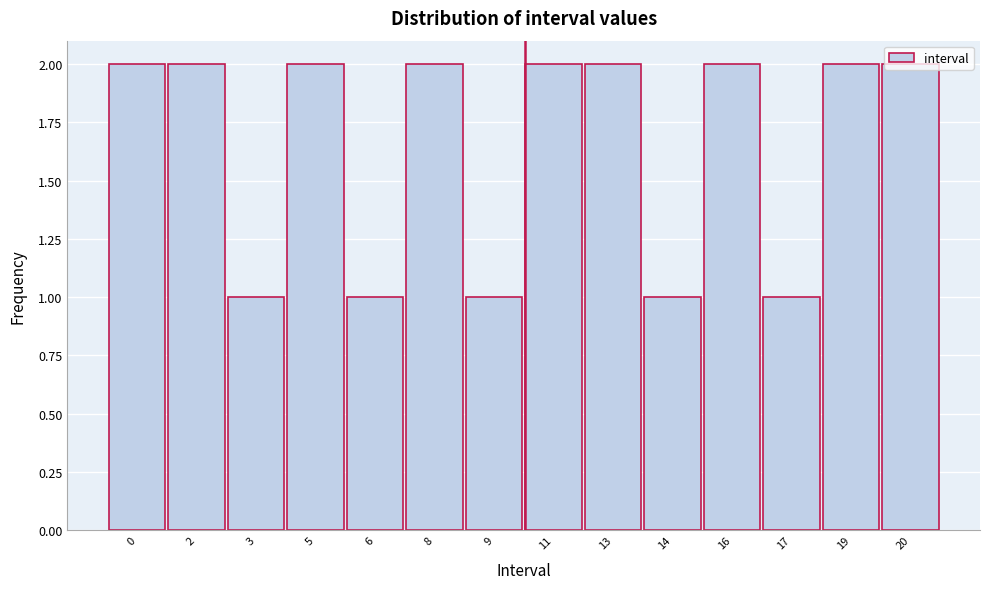

What is the ratio of the value at 9 to the value at 14?

1.0